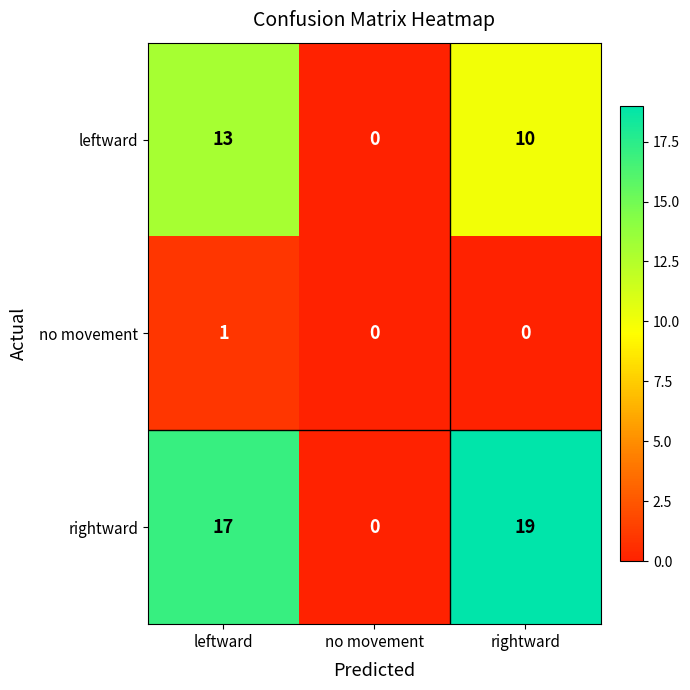

The rightward series shows 0 at no movement. True or false?

True